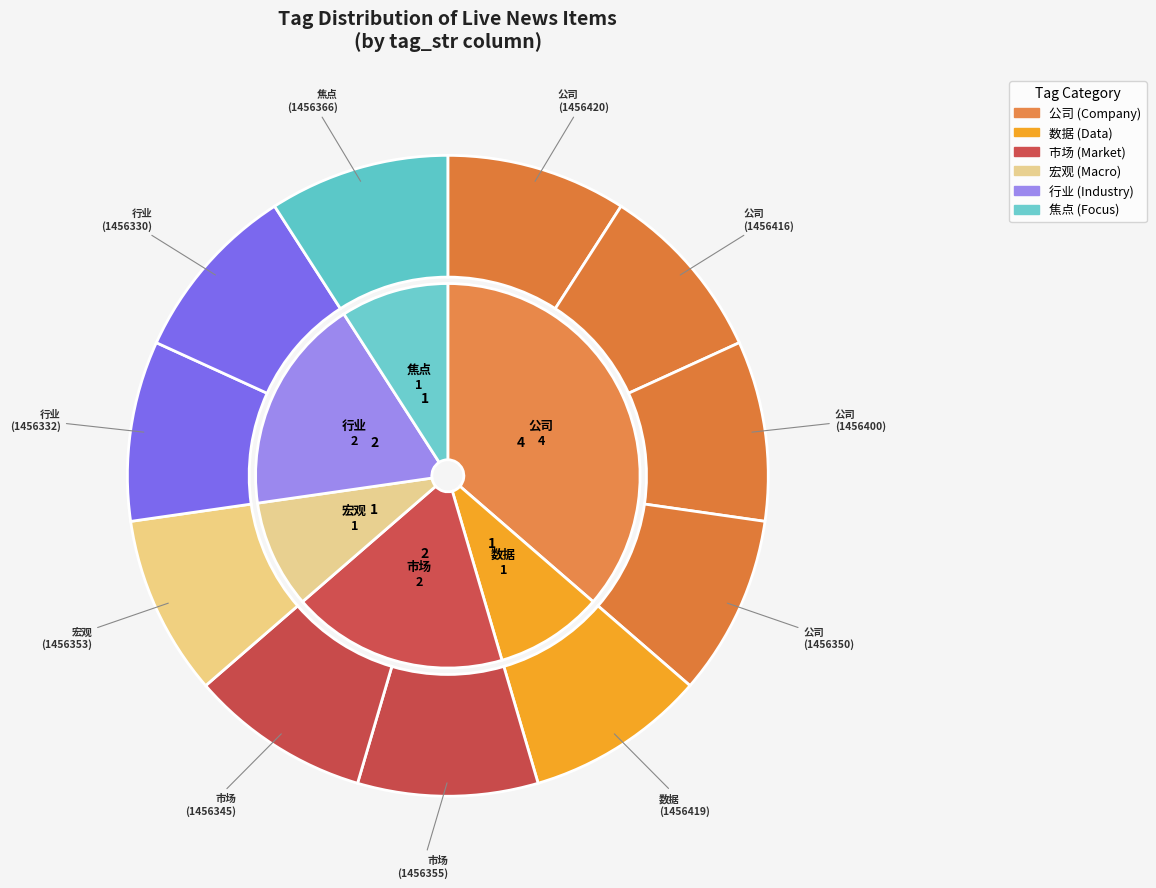

At 1, list the series in order from smallest to largest.

outer_values, inner_values